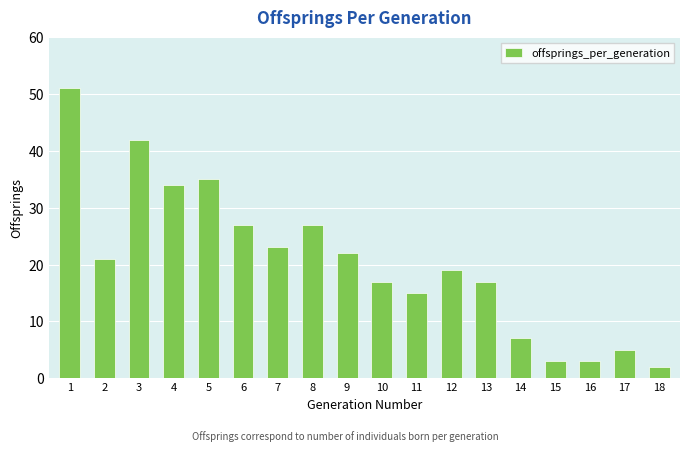

True or false: the data shows 17 at 10.

True